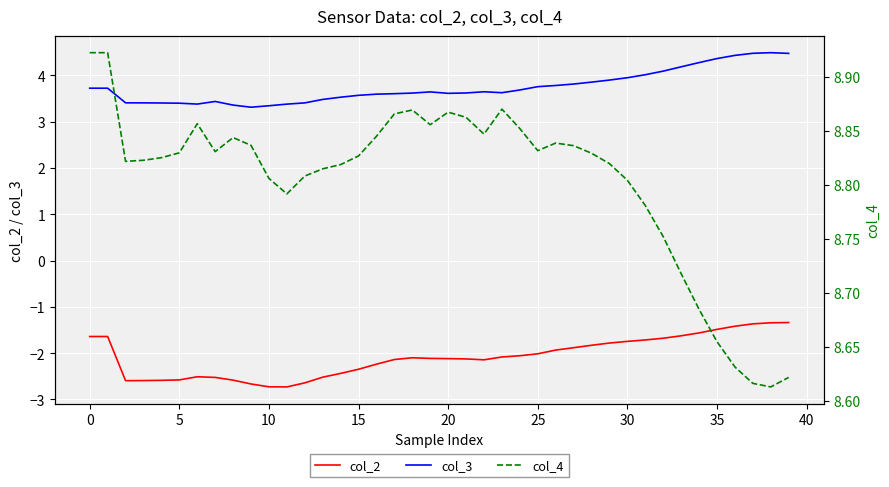

Between 17 and 23, which series saw the biggest shift?

col_2